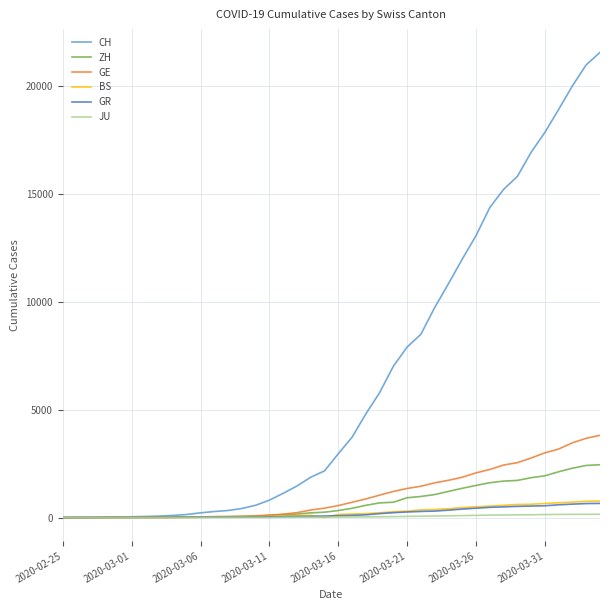

Is this an area chart (filled region under the line)?

No